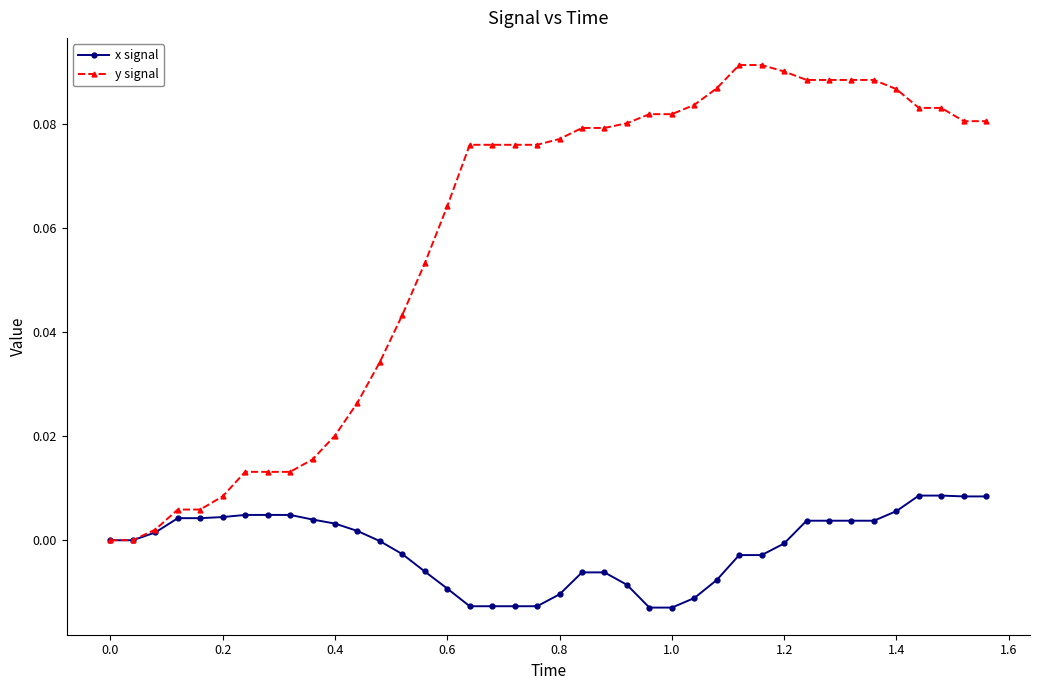

Which series has the largest range (max minus min)?

y signal